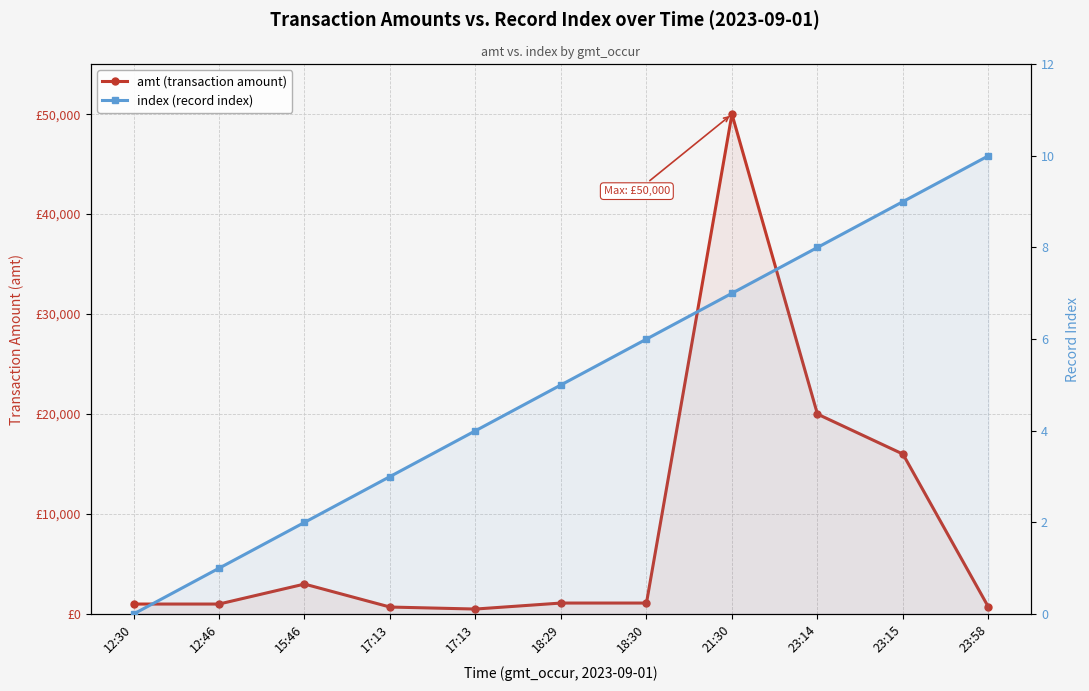

At which label is amt (transaction amount) closest to 25250?

23:14